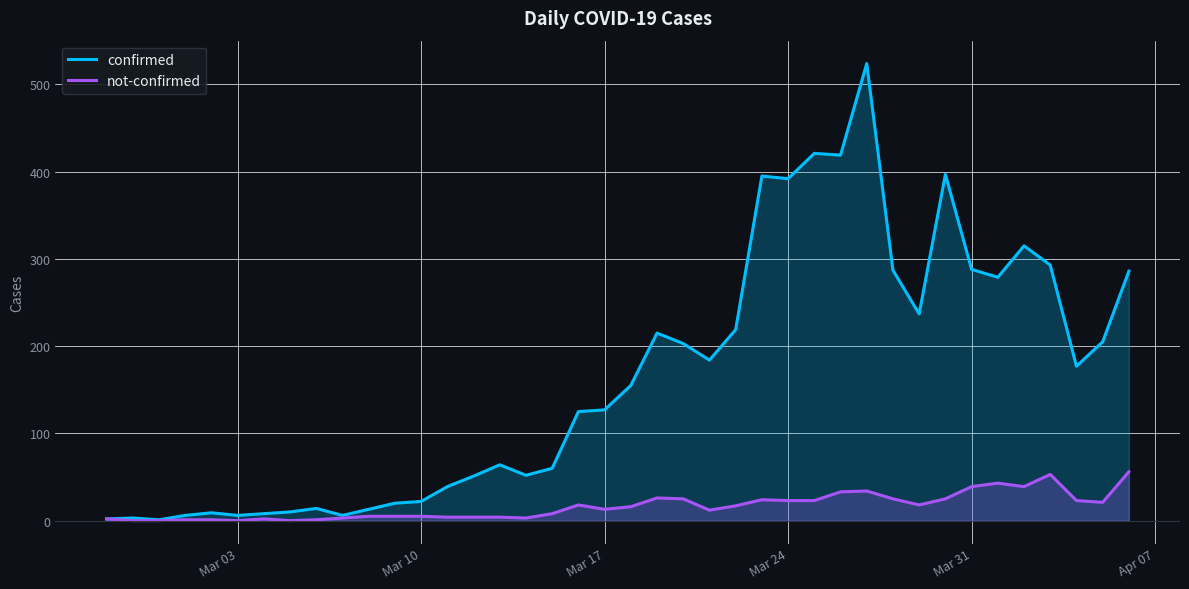

List the series in order of their overall mean, highest first.

confirmed, not-confirmed